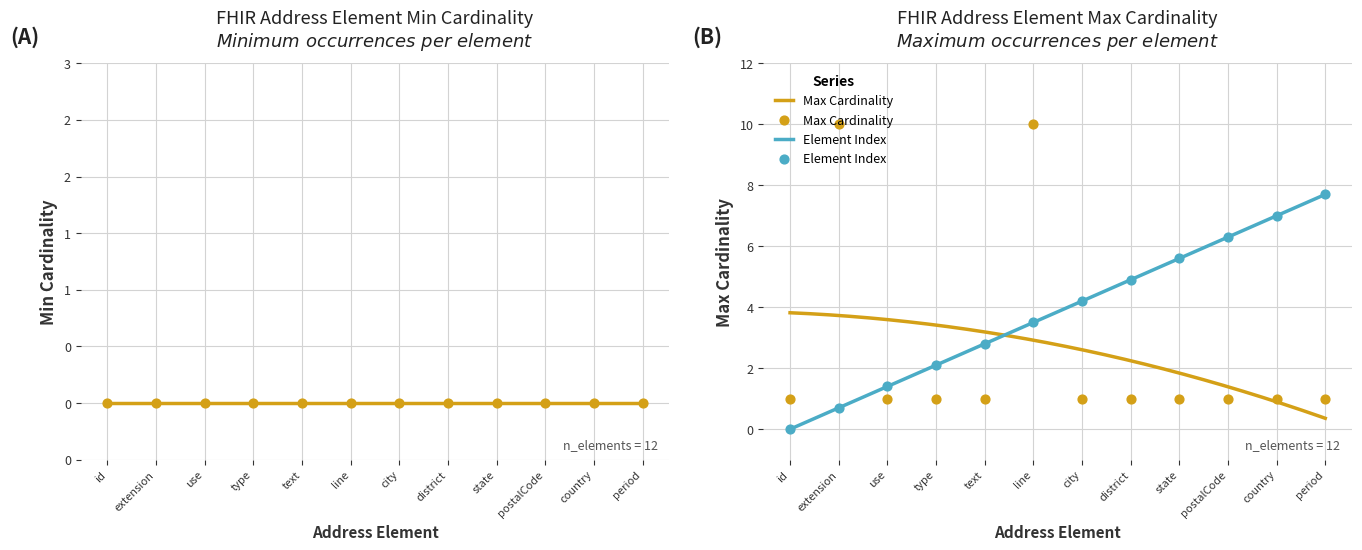

Which series has the largest Y range (max minus min)?

Max Cardinality